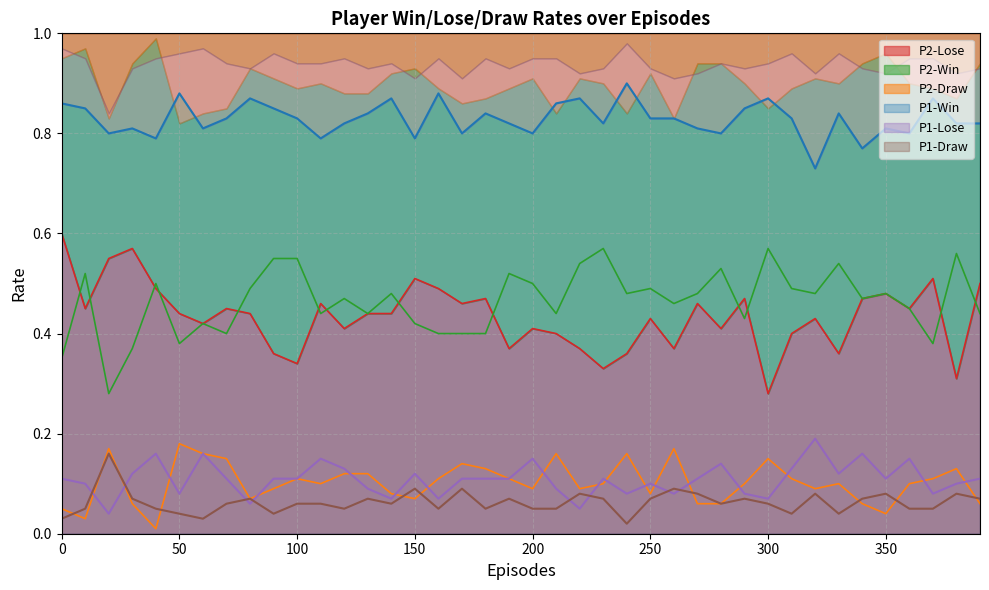

Reading right to left, extract all data points from this chart.

P2-Lose: 390=0.5	380=0.3	370=0.5	360=0.5	350=0.5	340=0.5	330=0.4	320=0.4	310=0.4	300=0.3	290=0.5	280=0.4	270=0.5	260=0.4	250=0.4	240=0.4	230=0.3	220=0.4	210=0.4	200=0.4	190=0.4	180=0.5	170=0.5	160=0.5	150=0.5	140=0.4	130=0.4	120=0.4	110=0.5	100=0.3	90=0.4	80=0.4	70=0.5	60=0.4	50=0.4	40=0.5	30=0.6	20=0.6	10=0.5	0=0.6
P2-Win: 390=0.4	380=0.6	370=0.4	360=0.5	350=0.5	340=0.5	330=0.5	320=0.5	310=0.5	300=0.6	290=0.4	280=0.5	270=0.5	260=0.5	250=0.5	240=0.5	230=0.6	220=0.5	210=0.4	200=0.5	190=0.5	180=0.4	170=0.4	160=0.4	150=0.4	140=0.5	130=0.4	120=0.5	110=0.4	100=0.6	90=0.6	80=0.5	70=0.4	60=0.4	50=0.4	40=0.5	30=0.4	20=0.3	10=0.5	0=0.3
P2-Draw: 390=0.1	380=0.1	370=0.1	360=0.1	350=0.0	340=0.1	330=0.1	320=0.1	310=0.1	300=0.1	290=0.1	280=0.1	270=0.1	260=0.2	250=0.1	240=0.2	230=0.1	220=0.1	210=0.2	200=0.1	190=0.1	180=0.1	170=0.1	160=0.1	150=0.1	140=0.1	130=0.1	120=0.1	110=0.1	100=0.1	90=0.1	80=0.1	70=0.1	60=0.2	50=0.2	40=0.0	30=0.1	20=0.2	10=0.0	0=0.1
P1-Win: 390=0.8	380=0.8	370=0.9	360=0.8	350=0.8	340=0.8	330=0.8	320=0.7	310=0.8	300=0.9	290=0.8	280=0.8	270=0.8	260=0.8	250=0.8	240=0.9	230=0.8	220=0.9	210=0.9	200=0.8	190=0.8	180=0.8	170=0.8	160=0.9	150=0.8	140=0.9	130=0.8	120=0.8	110=0.8	100=0.8	90=0.8	80=0.9	70=0.8	60=0.8	50=0.9	40=0.8	30=0.8	20=0.8	10=0.8	0=0.9
P1-Lose: 390=0.1	380=0.1	370=0.1	360=0.1	350=0.1	340=0.2	330=0.1	320=0.2	310=0.1	300=0.1	290=0.1	280=0.1	270=0.1	260=0.1	250=0.1	240=0.1	230=0.1	220=0.1	210=0.1	200=0.1	190=0.1	180=0.1	170=0.1	160=0.1	150=0.1	140=0.1	130=0.1	120=0.1	110=0.1	100=0.1	90=0.1	80=0.1	70=0.1	60=0.2	50=0.1	40=0.2	30=0.1	20=0.0	10=0.1	0=0.1
P1-Draw: 390=0.1	380=0.1	370=0.1	360=0.1	350=0.1	340=0.1	330=0.0	320=0.1	310=0.0	300=0.1	290=0.1	280=0.1	270=0.1	260=0.1	250=0.1	240=0.0	230=0.1	220=0.1	210=0.1	200=0.1	190=0.1	180=0.1	170=0.1	160=0.1	150=0.1	140=0.1	130=0.1	120=0.1	110=0.1	100=0.1	90=0.0	80=0.1	70=0.1	60=0.0	50=0.0	40=0.1	30=0.1	20=0.2	10=0.1	0=0.0